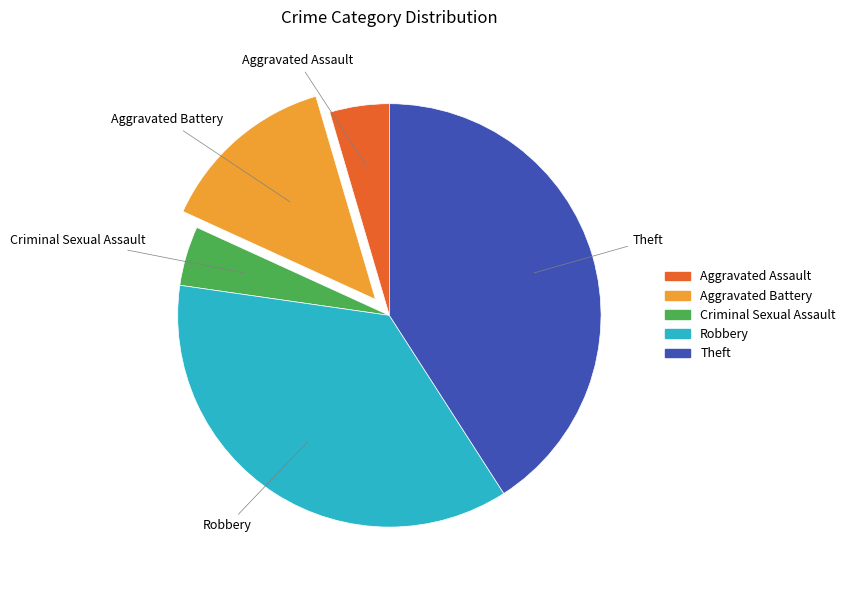

Which category has the biggest portion of the pie?

Theft